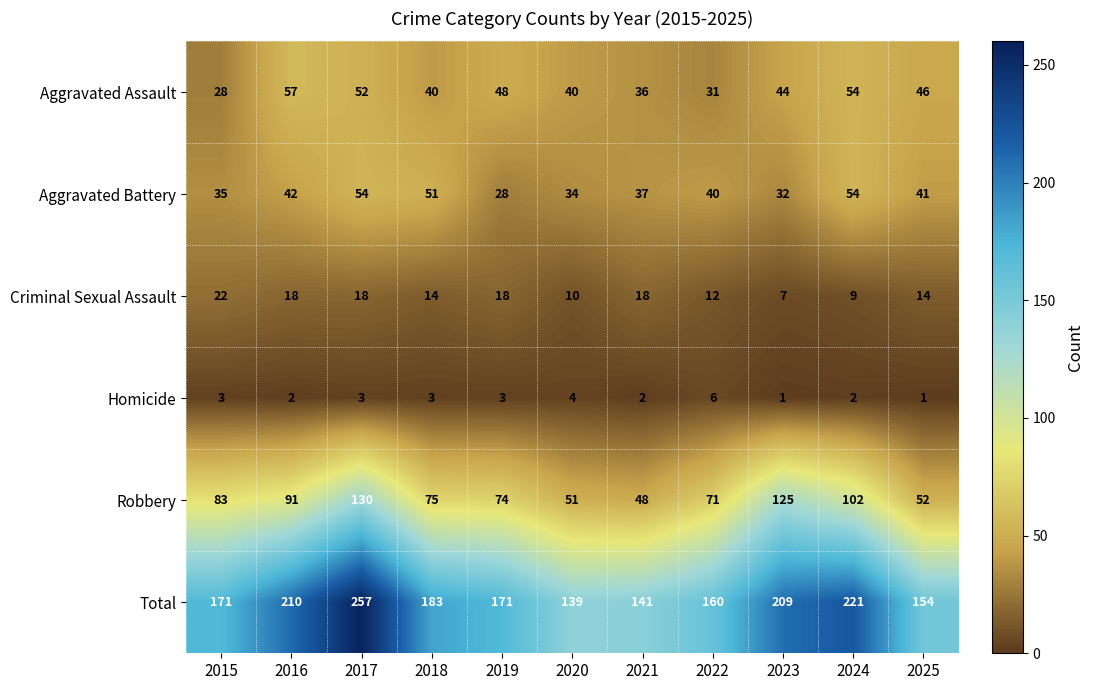

At which category does the chart reach its peak across all series?

2017